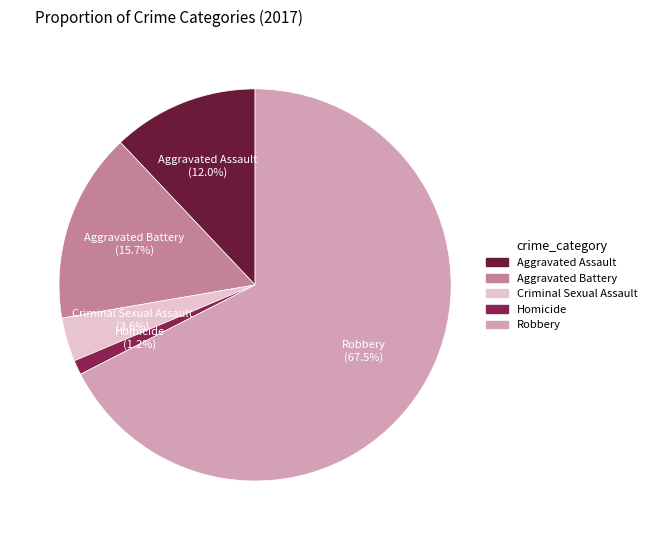

Is Robbery the majority of the pie?

Yes